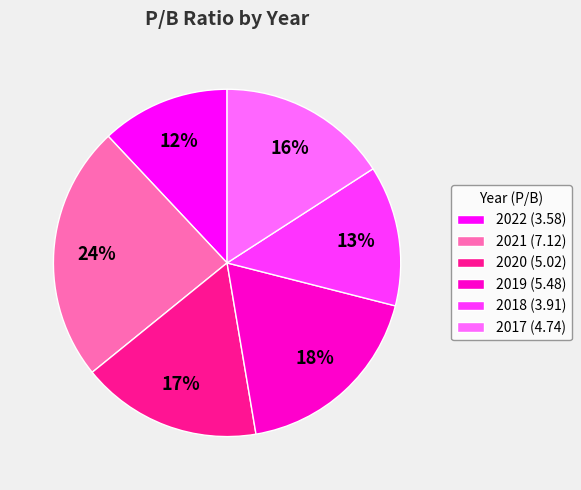

Combined, do 2020 (5.02) and 2022 (3.58) account for over 50%?

No